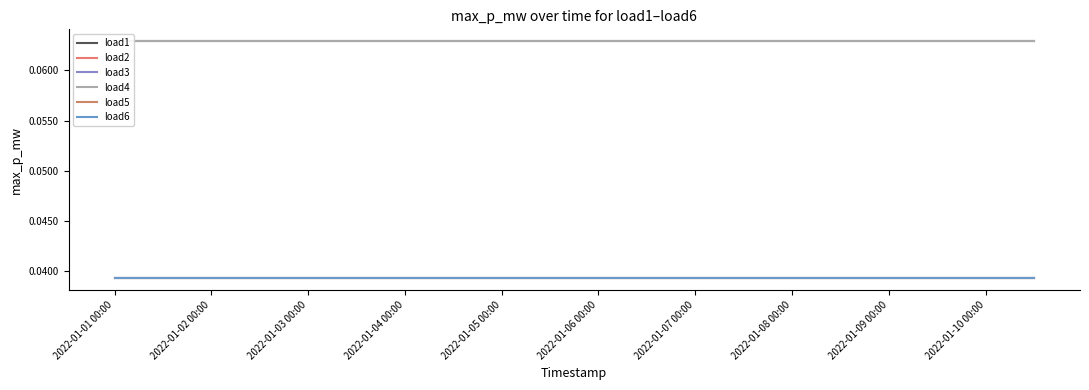

What is the total value across all series at 2022-01-05 00:00?

0.3